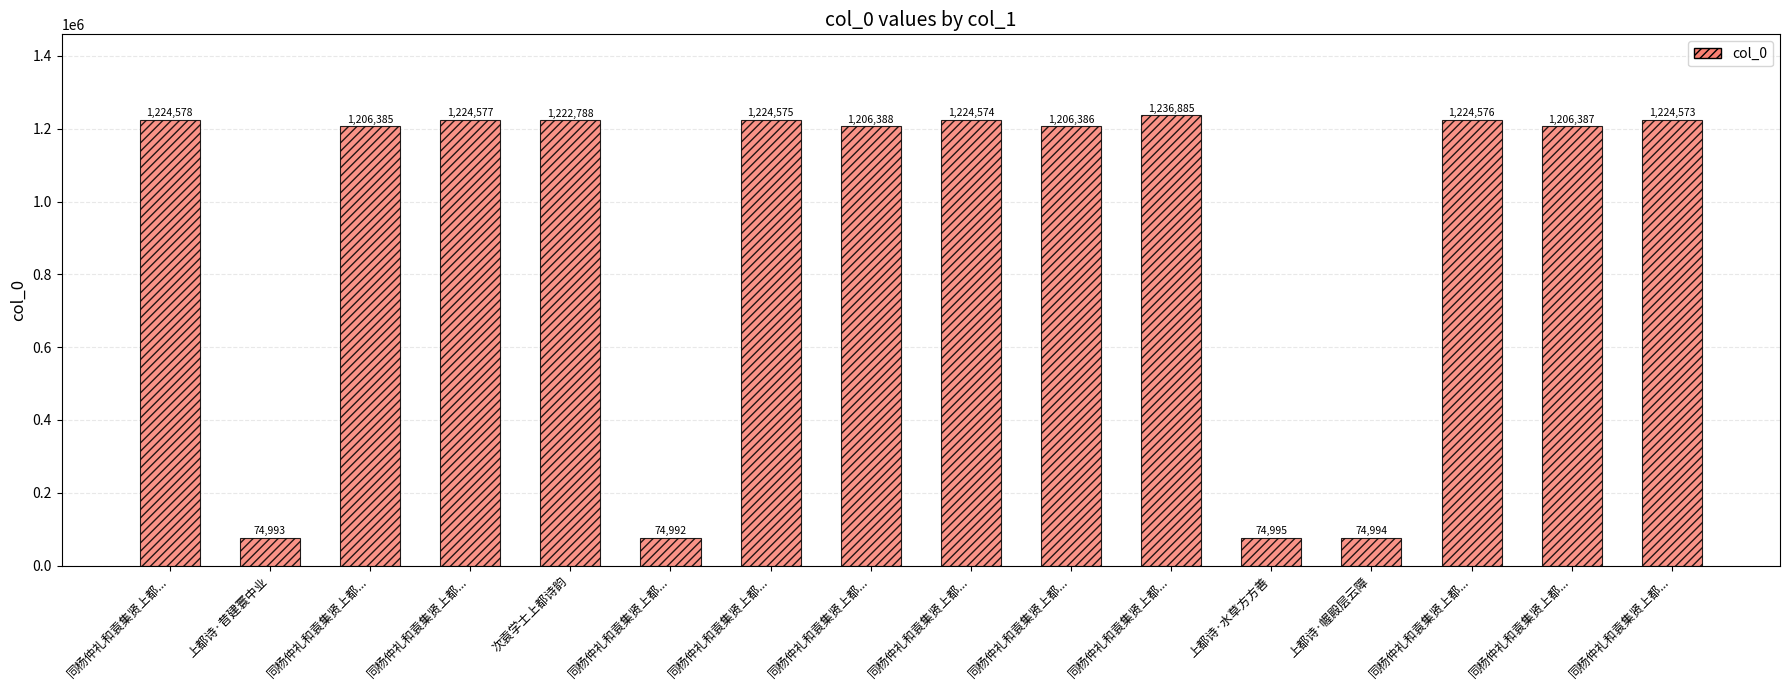

Does the chart contain any negative values?

No